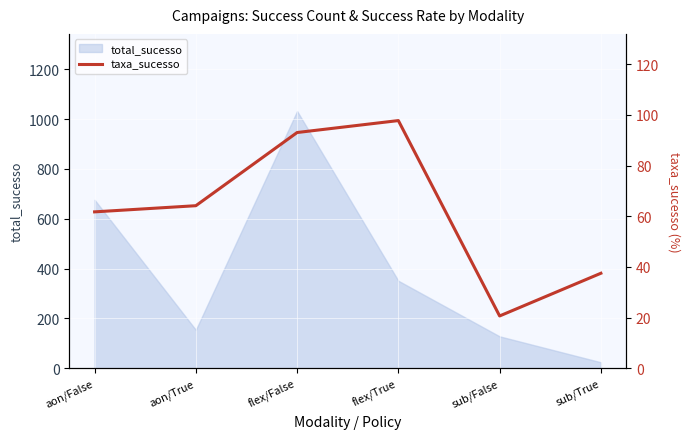

Which category has the lowest value across all series?

sub/False